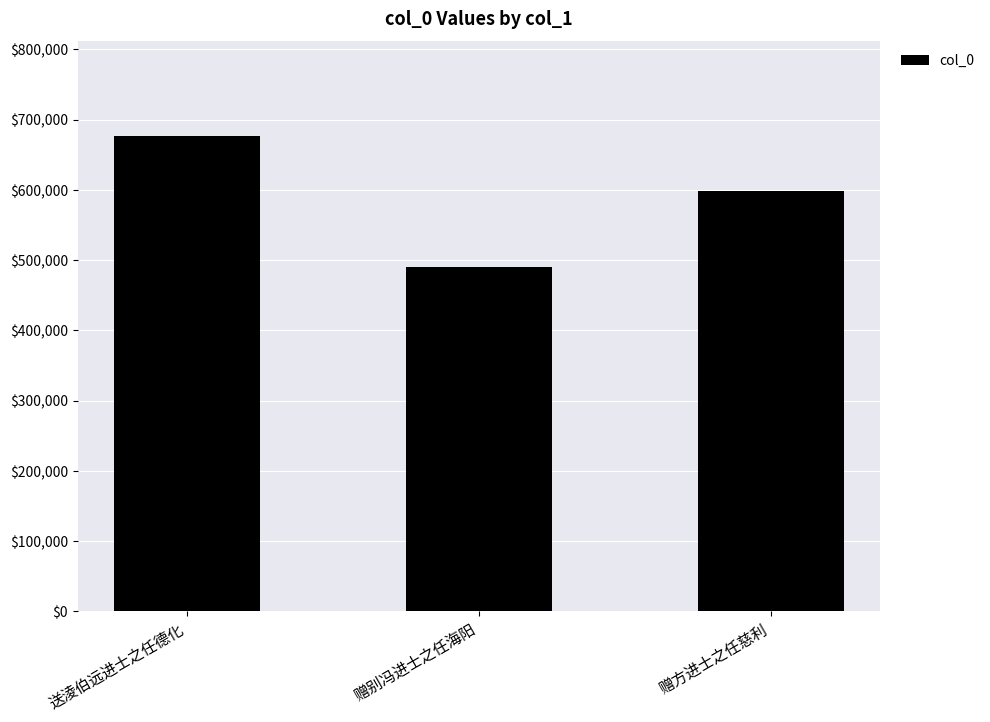

What is the smallest value displayed?

490665